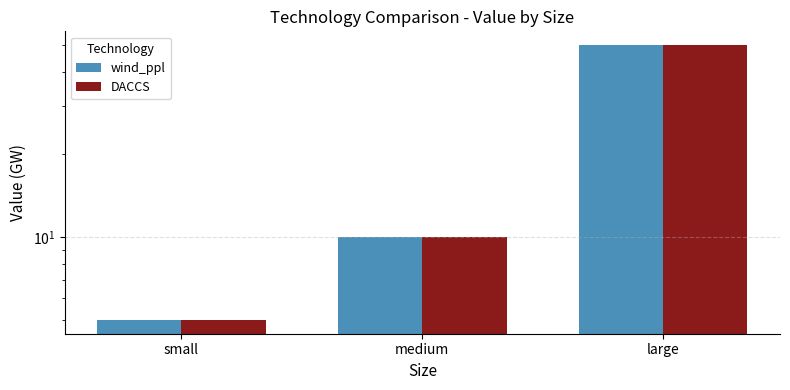

How many bars are there in each group?

2